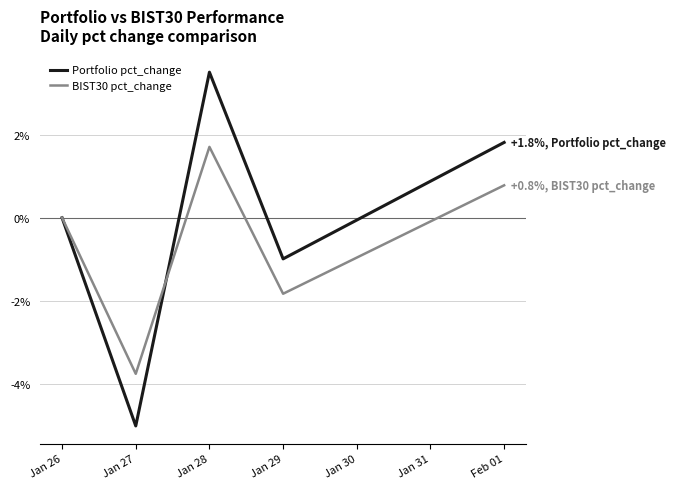

Reading left to right, transcribe all the data shown in this chart.

Portfolio pct_change: 0.0	-5.0	3.5	-1.0	1.8
BIST30 pct_change: 0.0	-3.8	1.7	-1.8	0.8